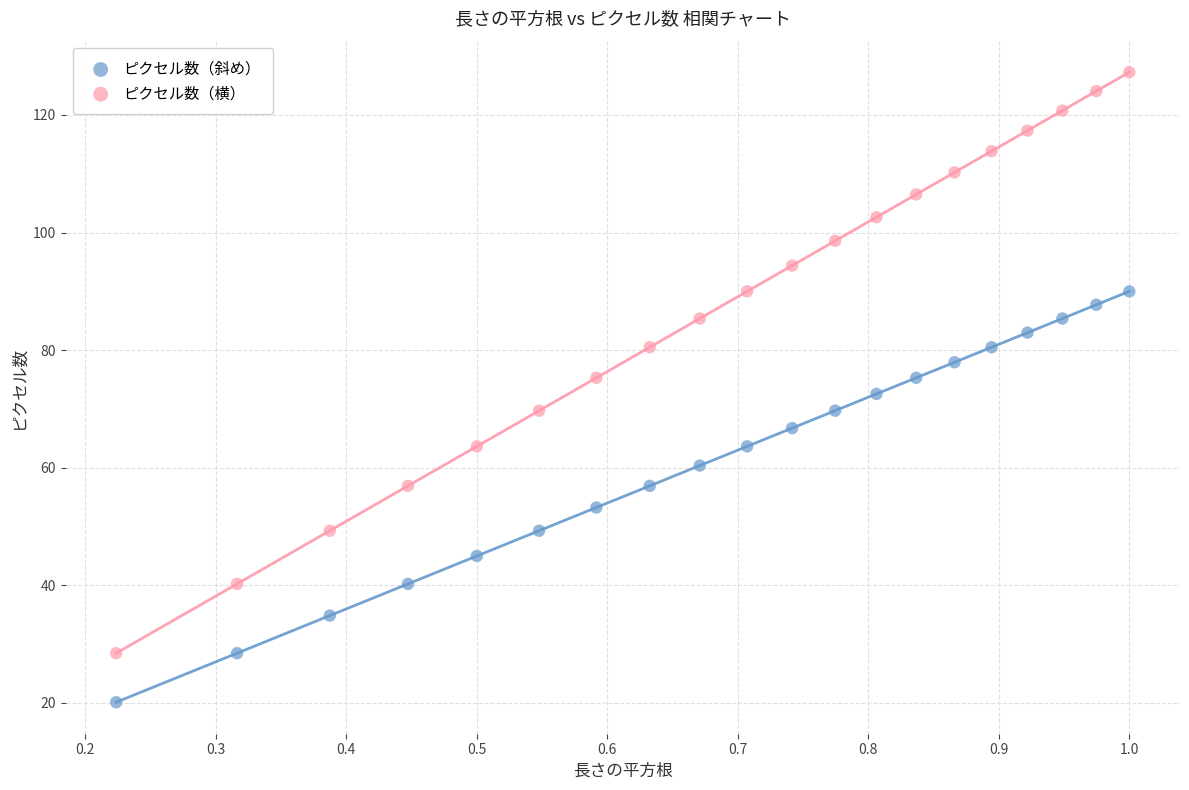

Which series has the largest Y range (max minus min)?

ピクセル数（横）